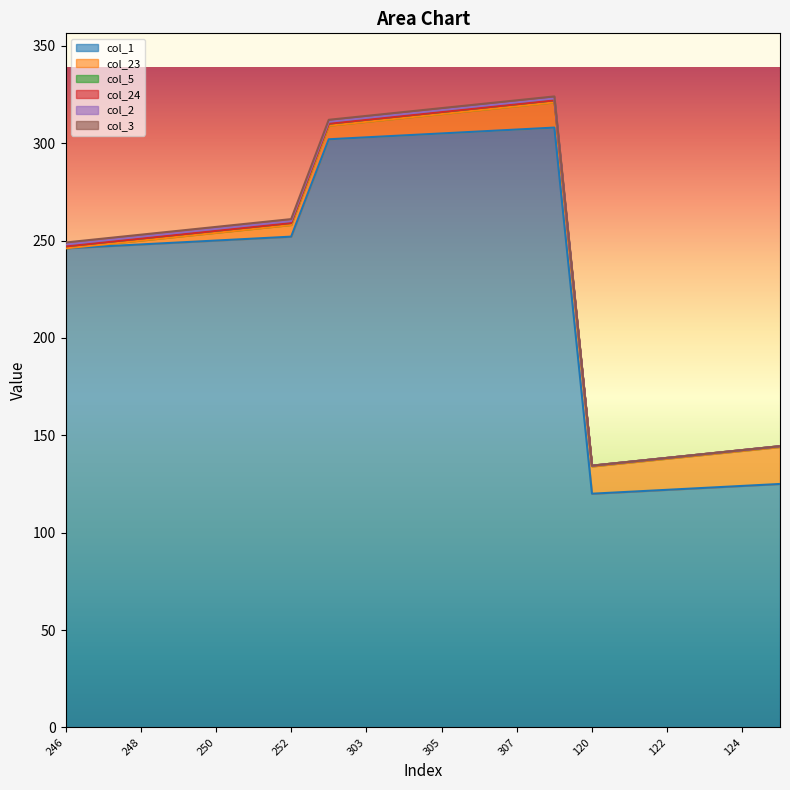

What is the spread (max minus min) of values at 125?

125.0